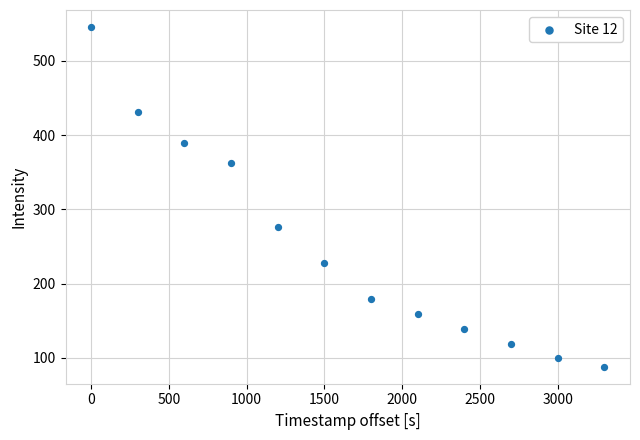

What is the range of Y values (max minus min)?

457.6